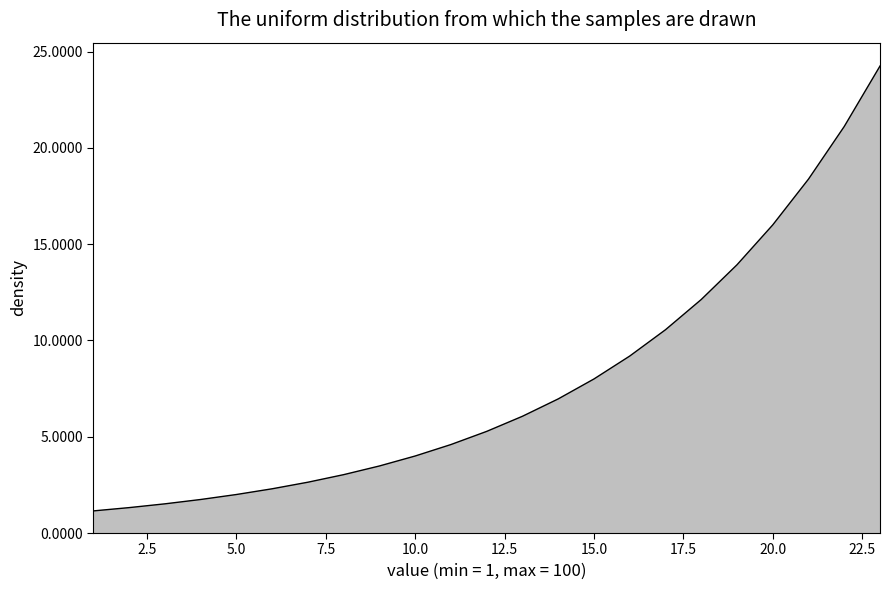

What is the minimum value shown in the chart?

1.1